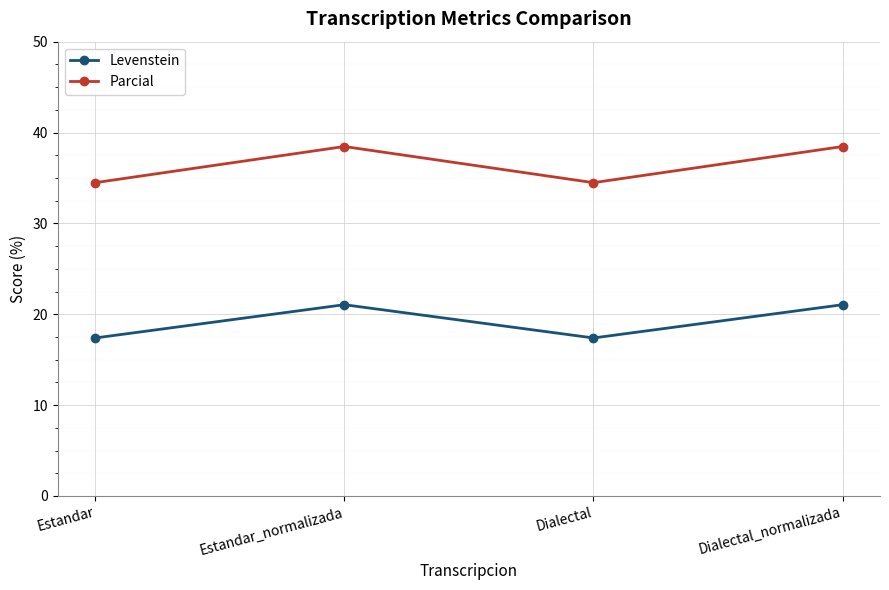

List the series in order of their peak value, highest first.

Parcial, Levenstein